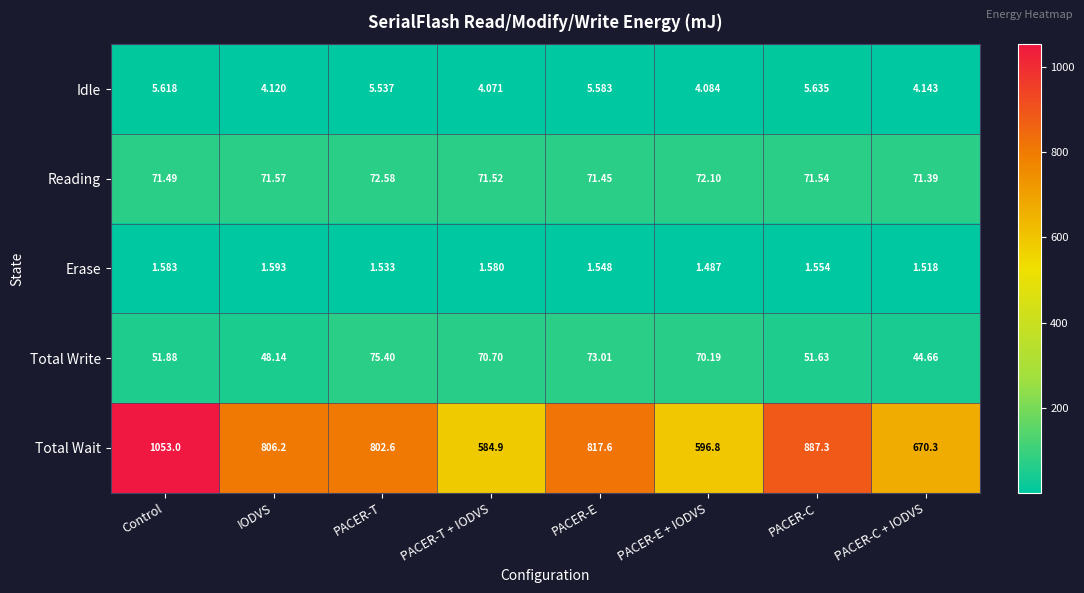

At which label does Idle reach its minimum?

PACER-T + IODVS